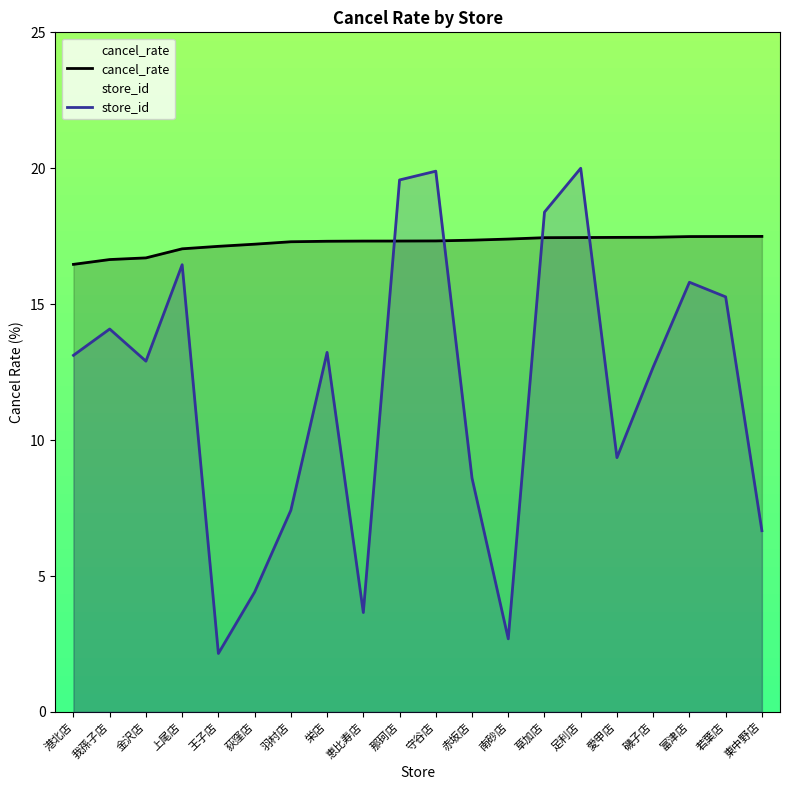

Which series ends up on top after the final intersection of store_id and cancel_rate?

cancel_rate